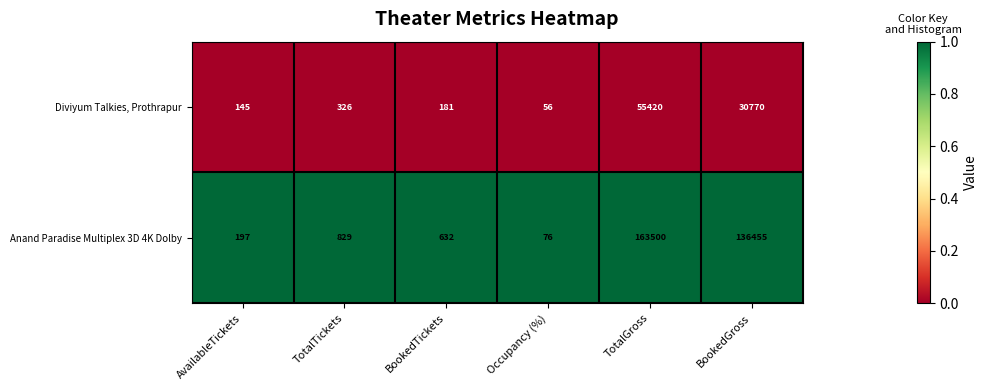

What is the approximate value of Anand Paradise Multiplex 3D 4K Dolby at Occupancy (%)?

76